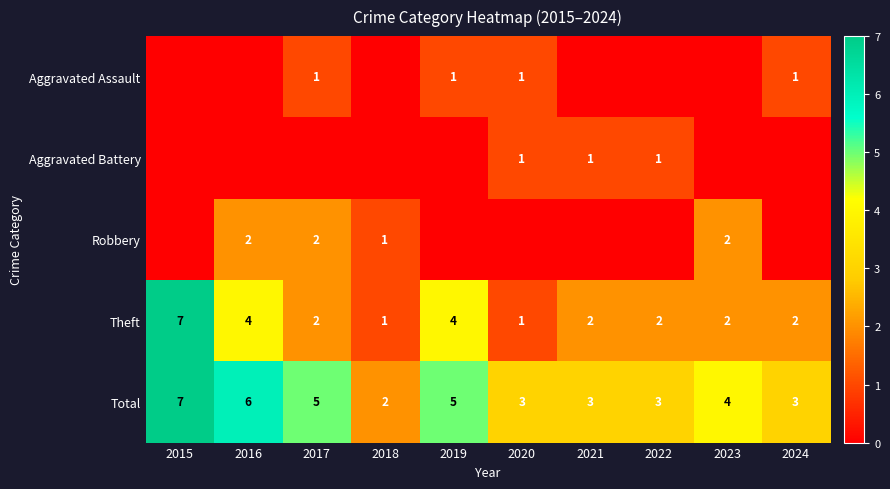

Where is Total nearest to the value 4?

2023